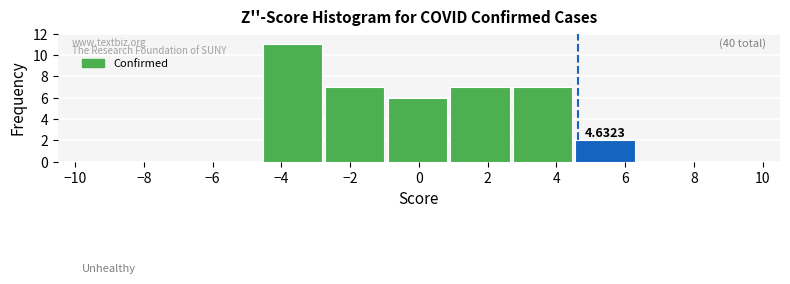

Over which range of the x-axis is the bar tallest?

-4.6 to -2.8